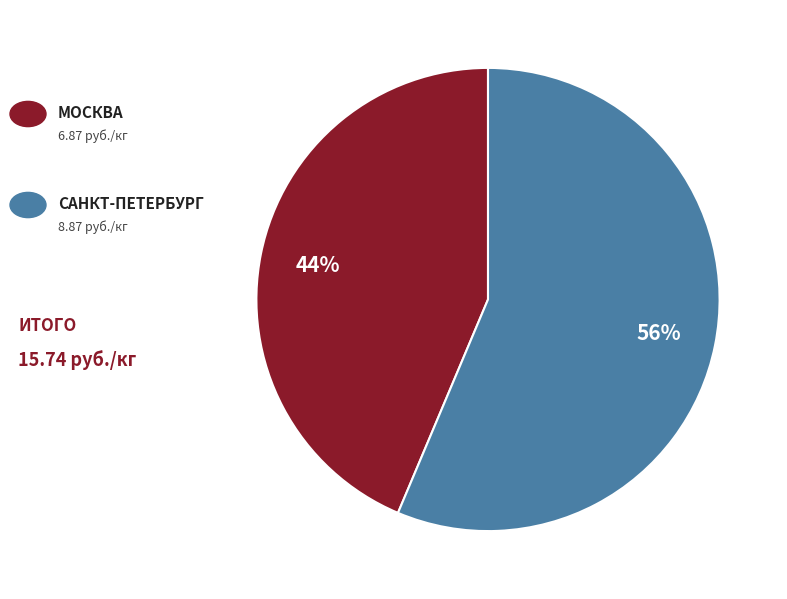

Does any single category account for the majority?

Yes